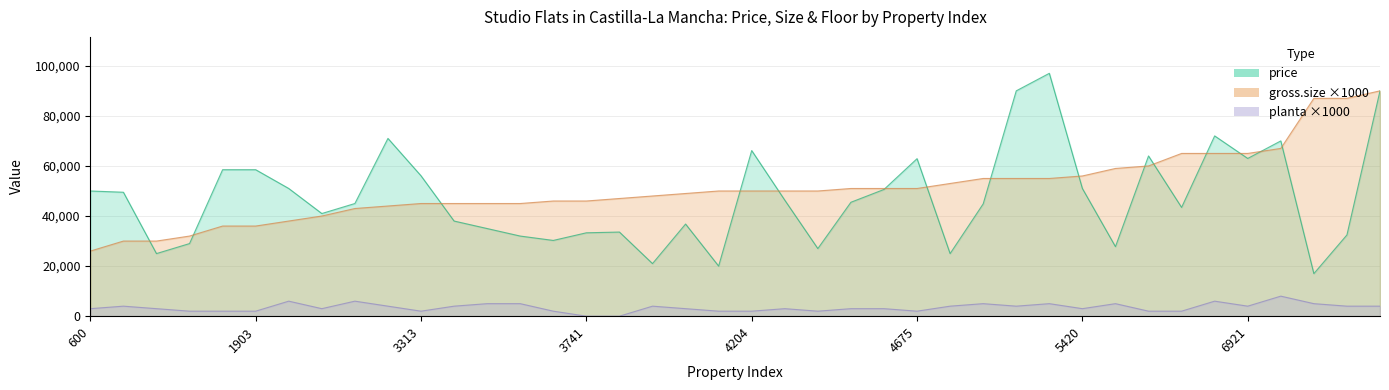

What is the total value across all series at 3313?

103071